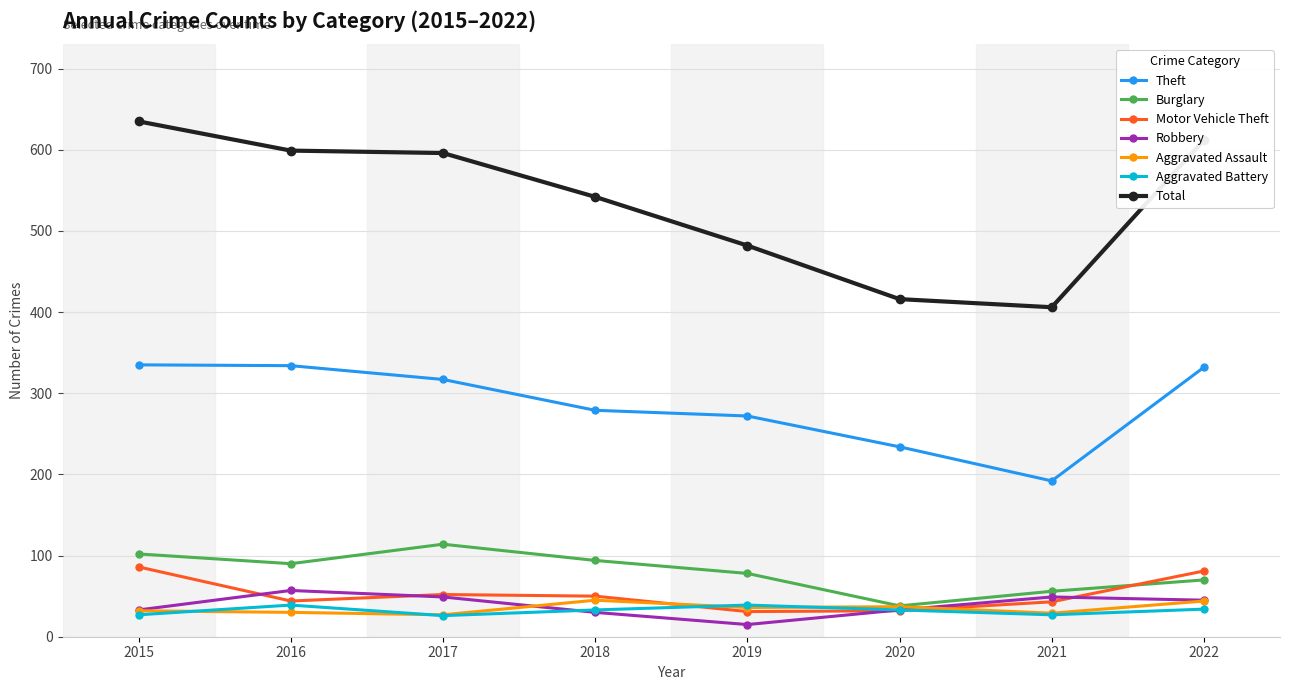

In Motor Vehicle Theft, how many points are lower than both neighbors (excluding endpoints)?

2